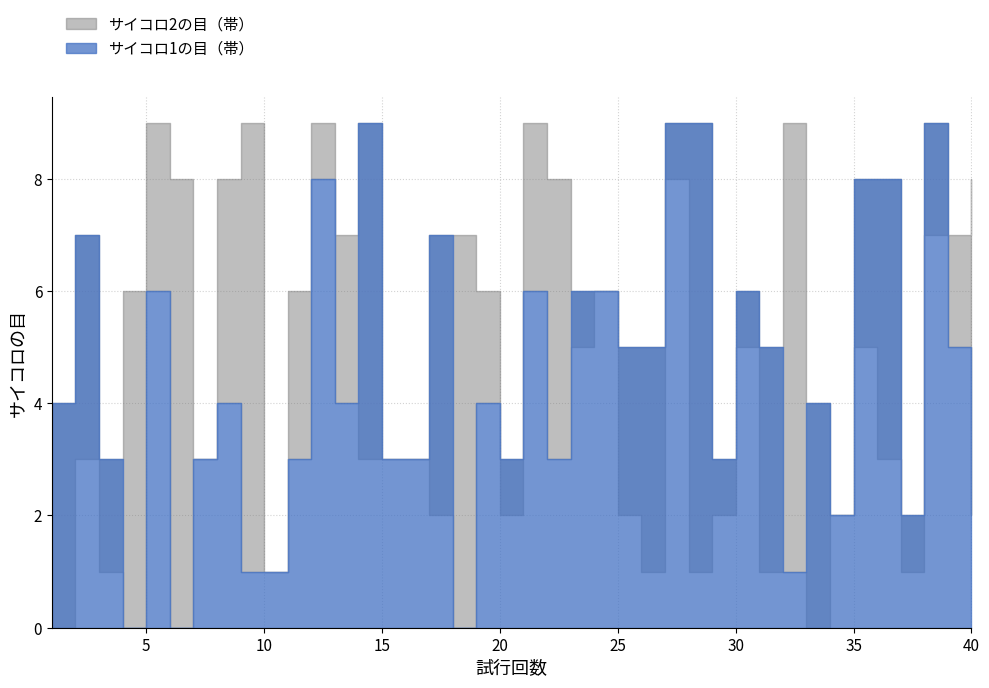

What is the value of the サイコロ1の目 point at the 24th from the left?

6